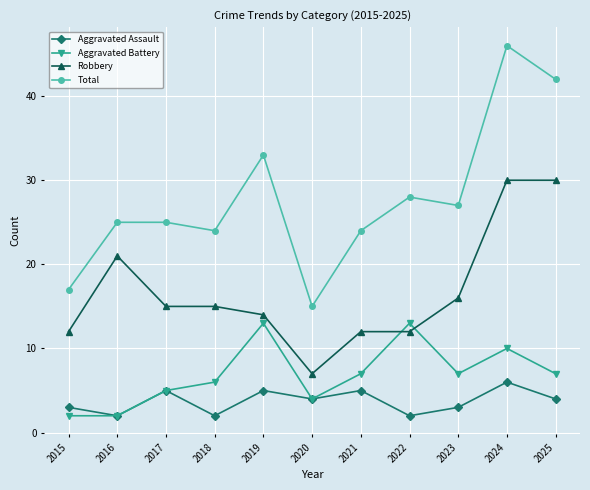

What is the minimum value for Total?

15